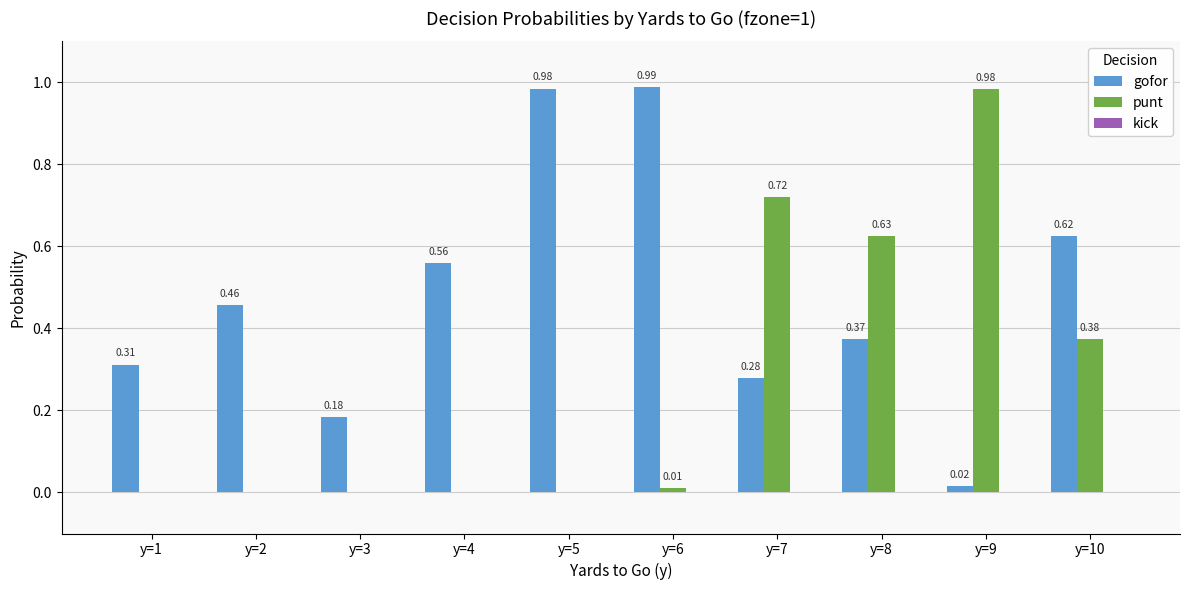

Which series has the largest total across all categories?

gofor